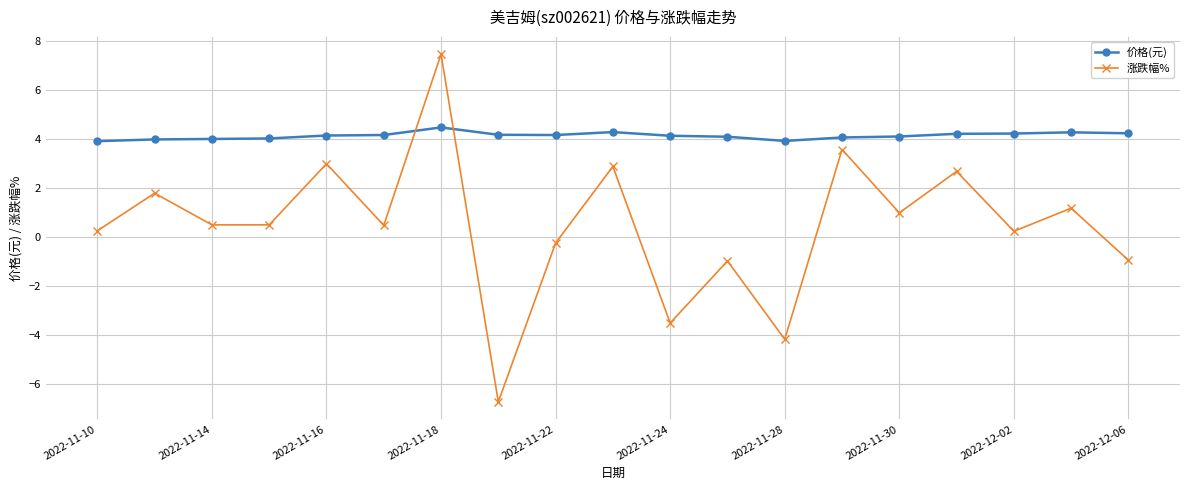

At how many categories does at least one series exceed 0?

19